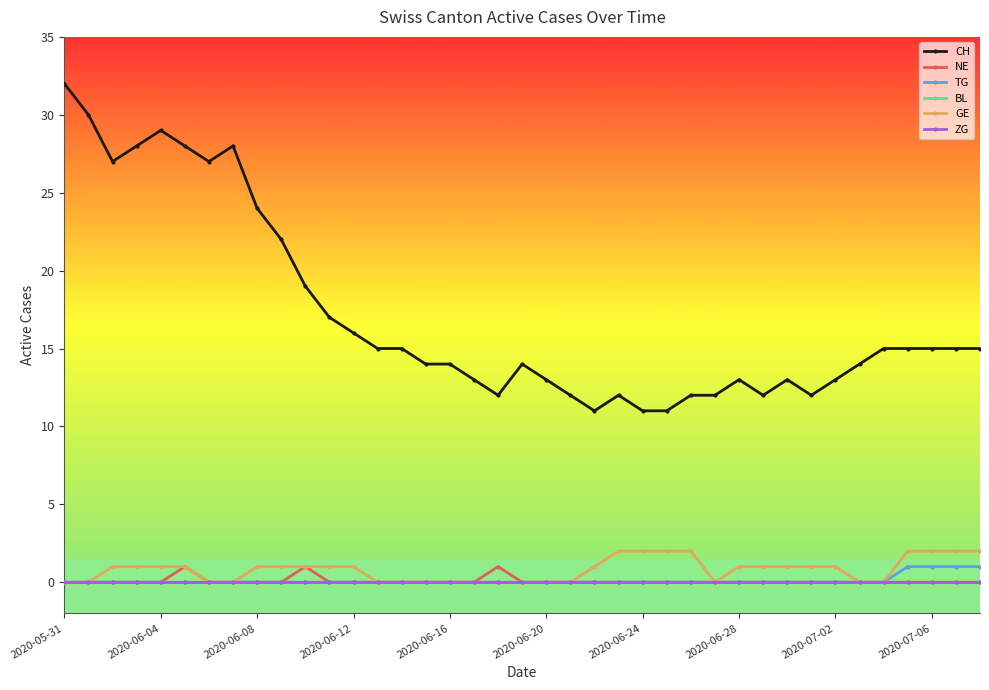

Is this an area chart (filled region under the line)?

No